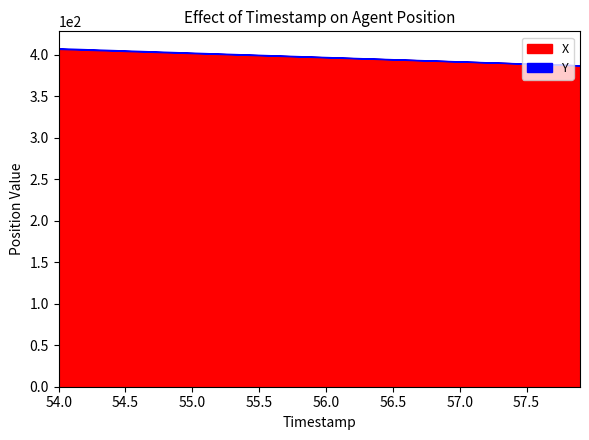

What is the difference between the maximum and minimum values in the X series?

19.8